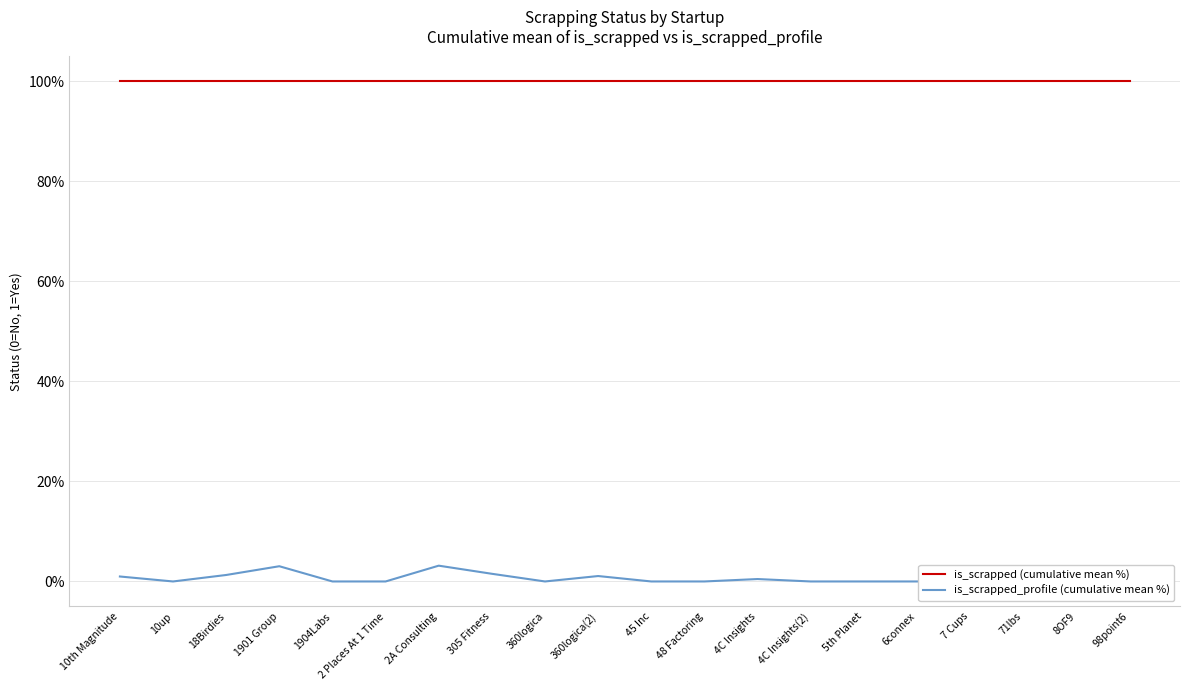

At which category is the sum across all series the highest?

2A Consulting